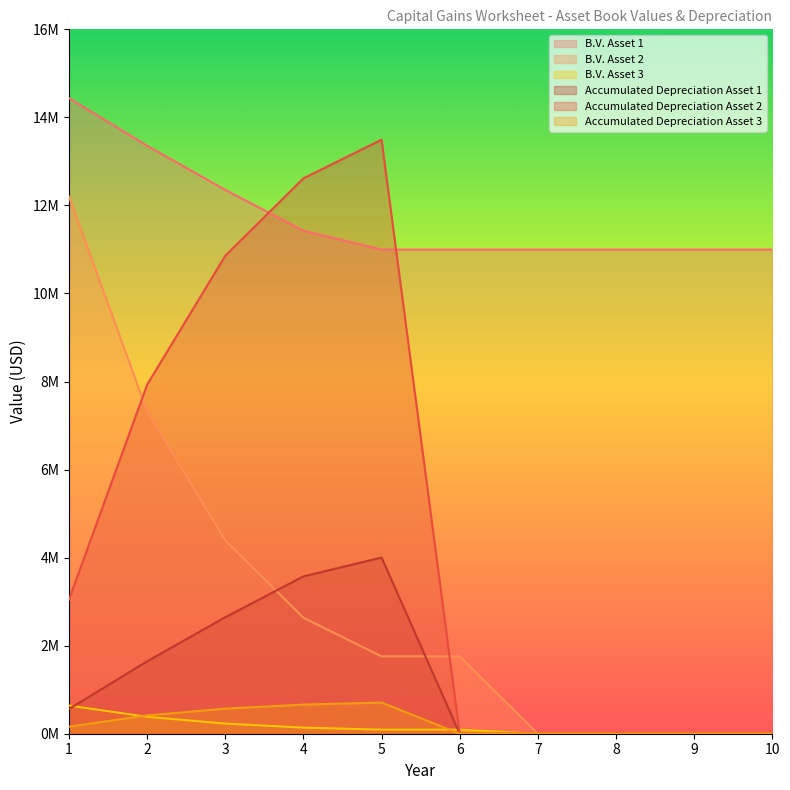

What are all the series names shown in the legend?

B.V. Asset 1, B.V. Asset 2, B.V. Asset 3, Accumulated Depreciation Asset 1, Accumulated Depreciation Asset 2, Accumulated Depreciation Asset 3